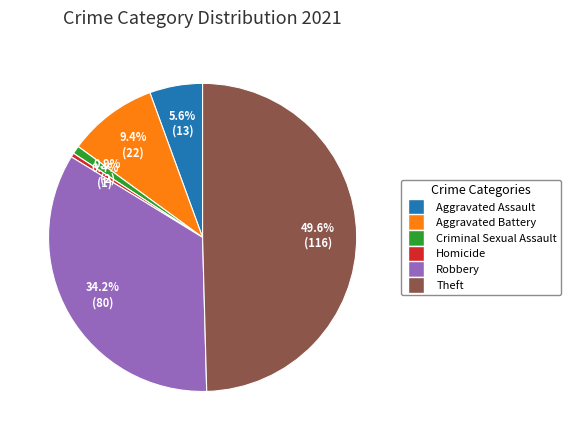

Does Homicide represent more than half of the total?

No